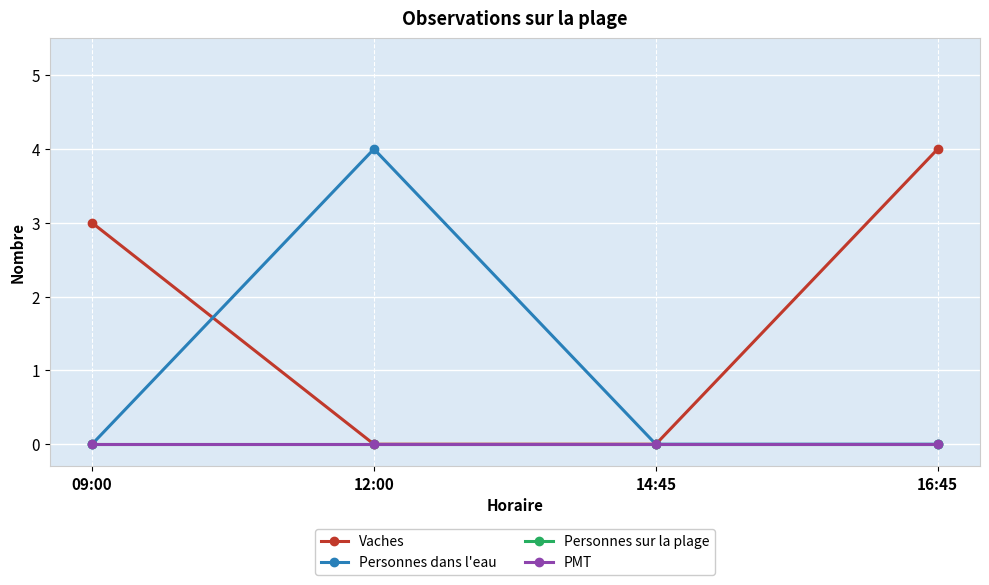

True or false: Personnes sur la plage and Personnes dans l'eau intersect in this chart.

False